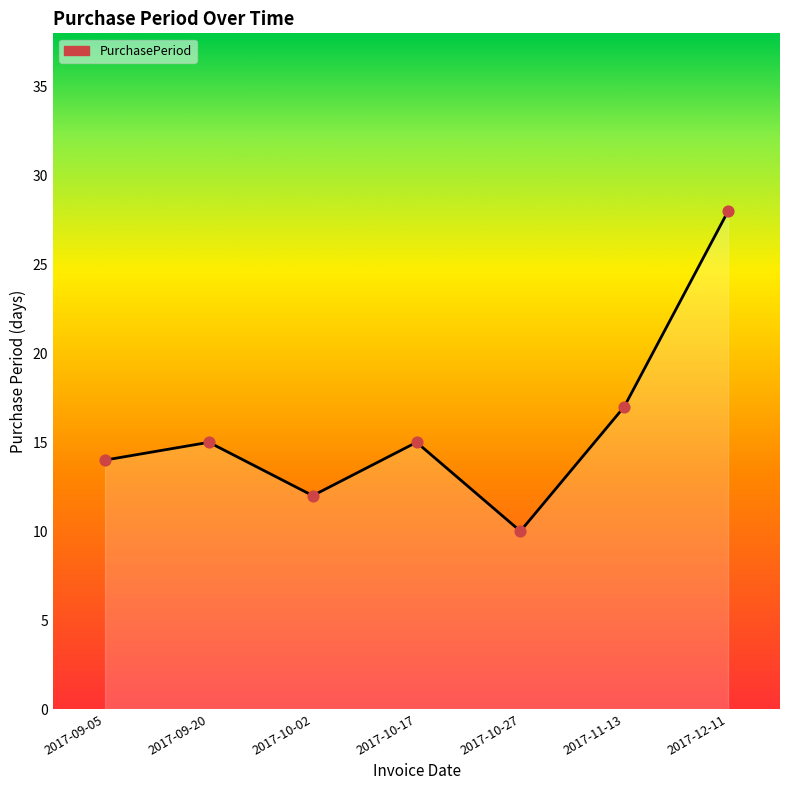

What is the change in value from 2017-09-05 to 2017-10-27?

-4